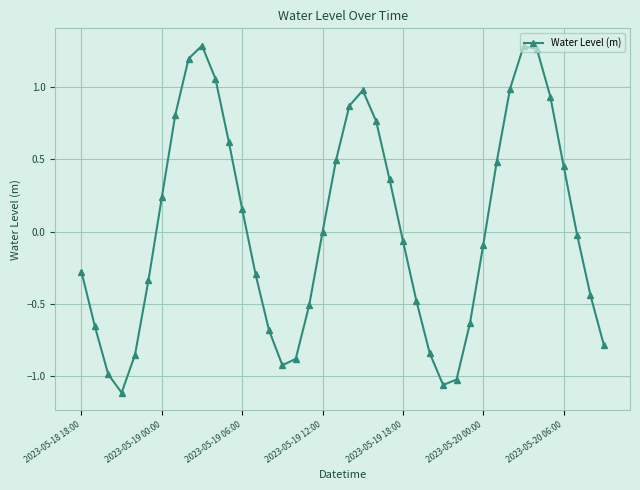

What is the difference between the second highest and second lowest values?

2.3